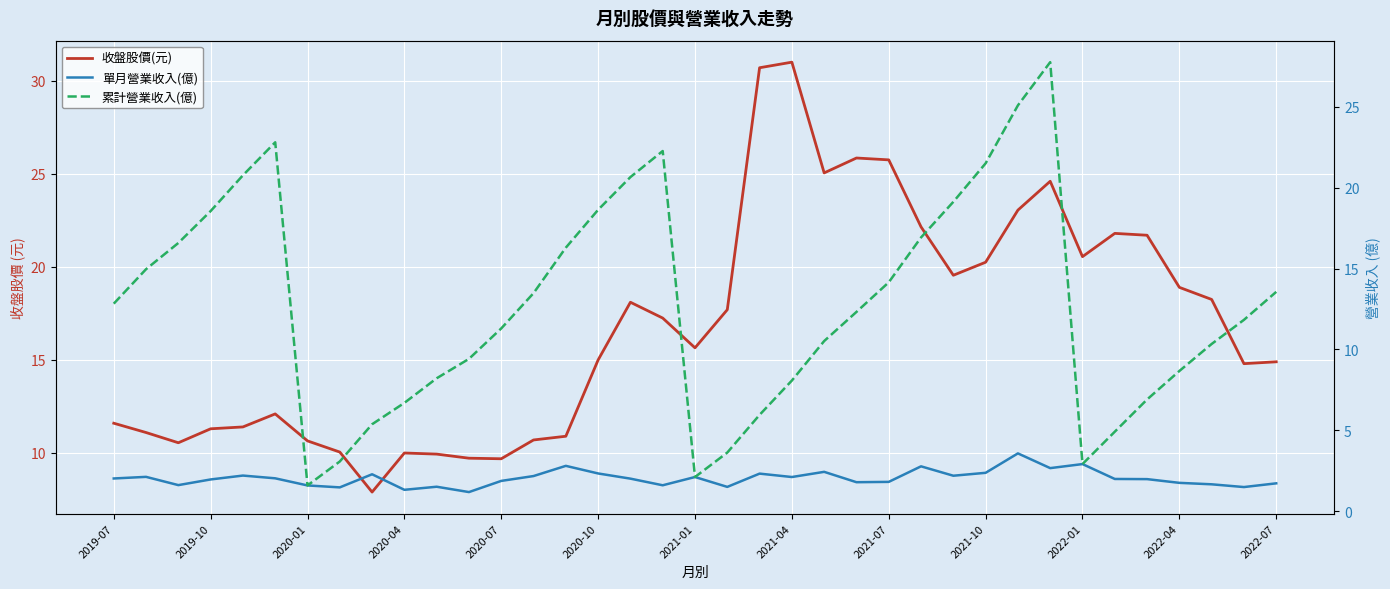

What is the value of the 累計營業收入(億) point at the 3rd from the left?

16.6